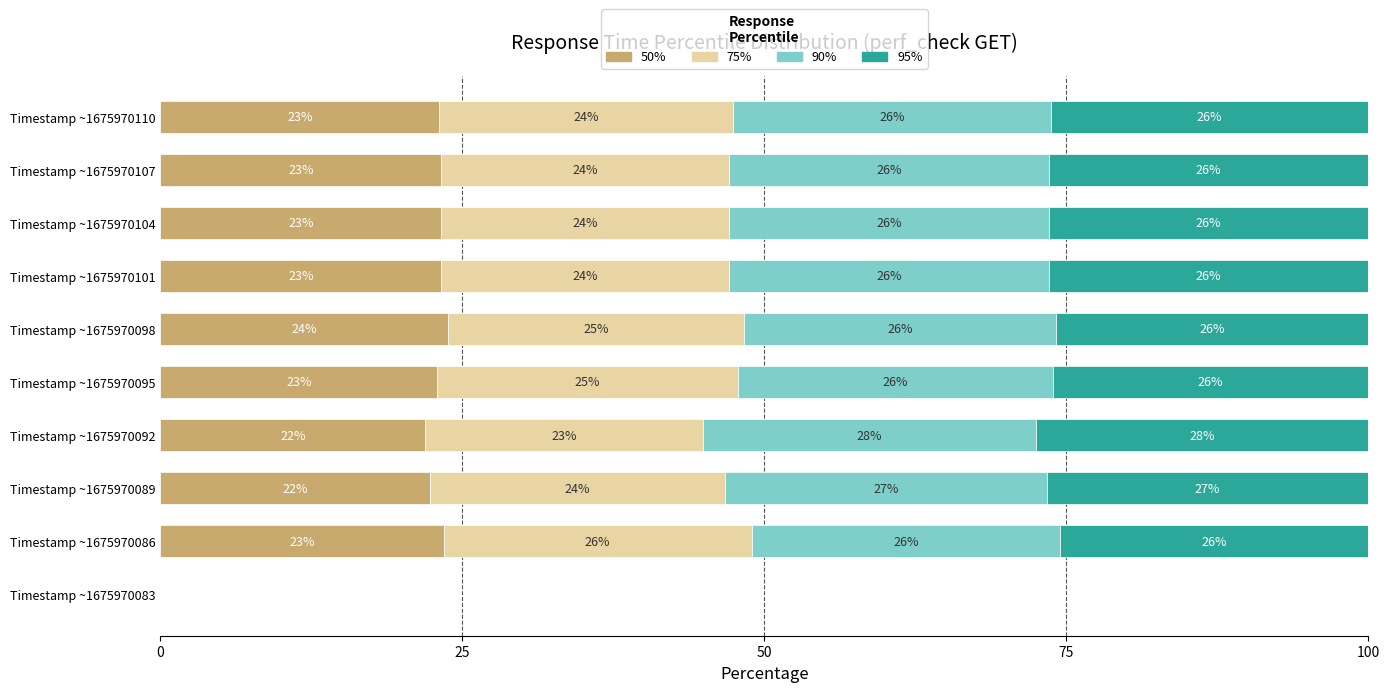

Count the number of categories in the chart.

10